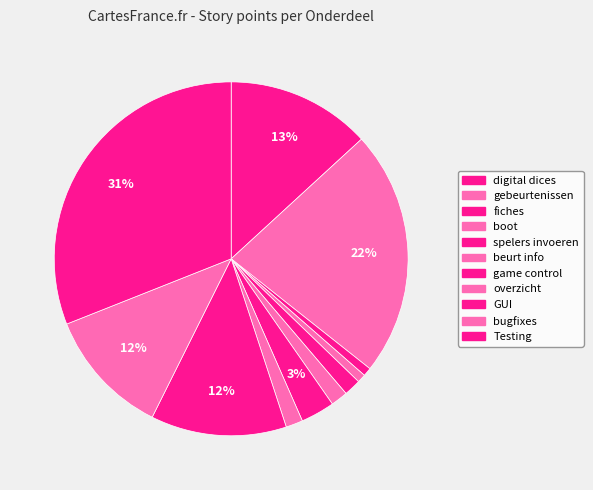

Rank the categories by value from lowest to highest.

fiches, boot, spelers invoeren, beurt info, overzicht, game control, bugfixes, GUI, digital dices, gebeurtenissen, Testing